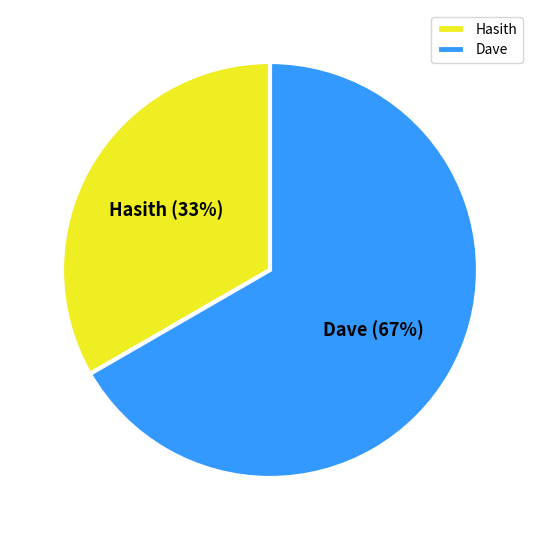

To the nearest percent, what is the combined percentage of Dave and Hasith?

100%